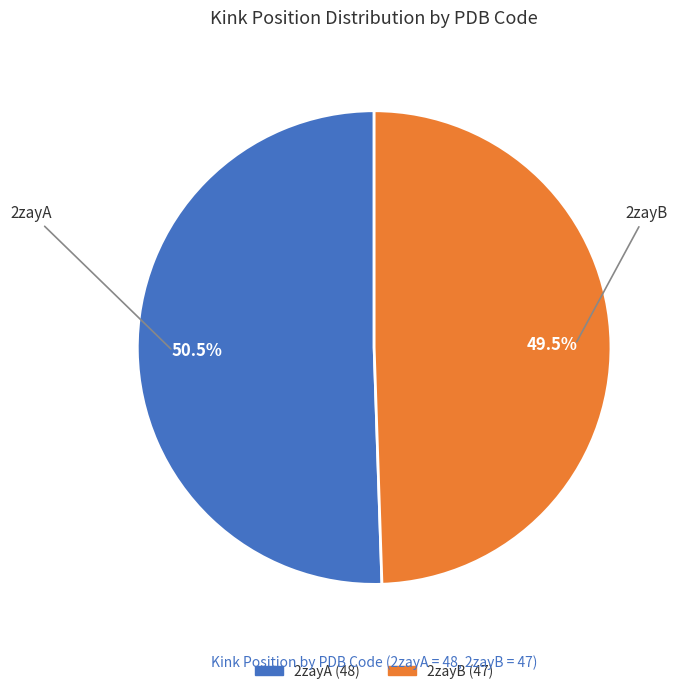

How many slices are in this pie chart?

2